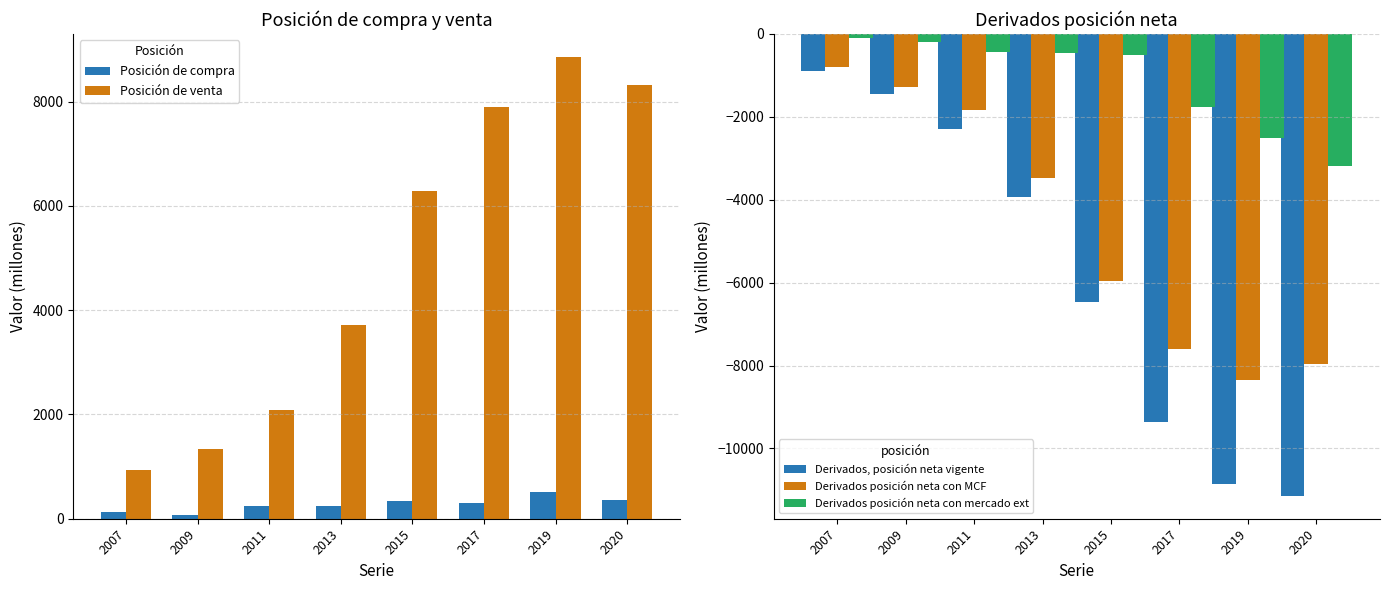

The value of Derivados, posición neta vigente at 2011 is -2288. True or false?

True